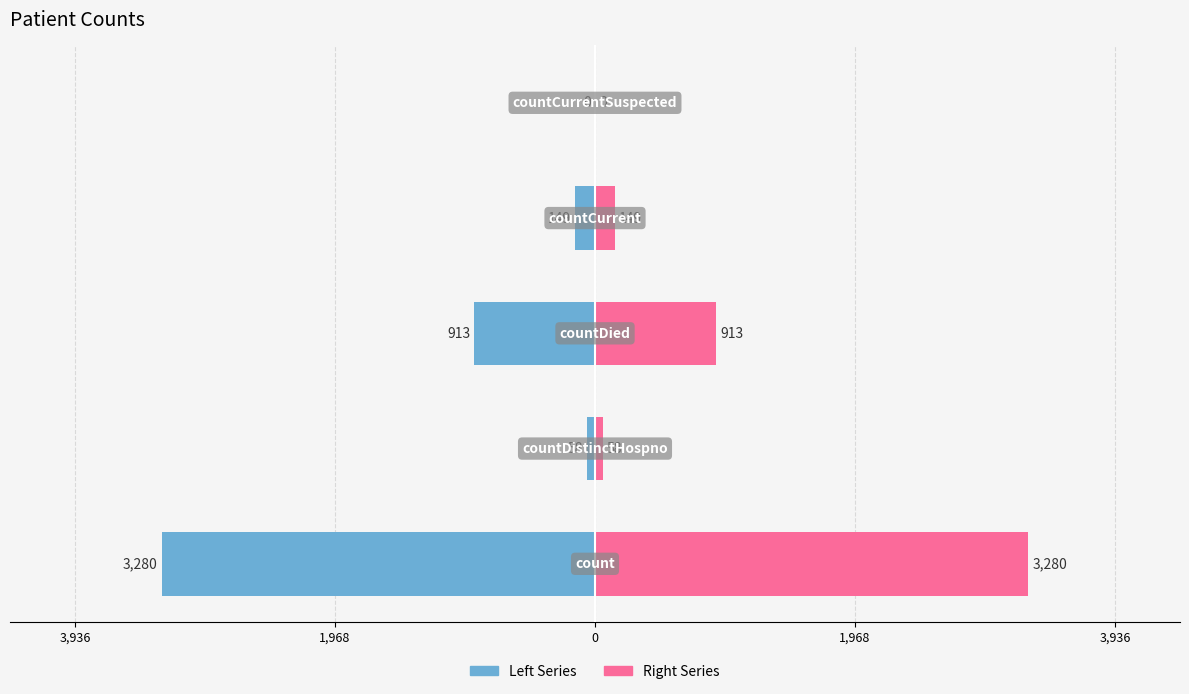

Reading left to right, transcribe all the data shown in this chart.

Values (left): 3,936=-3280	1,968=-58	0=-913	1,968=-149	3,936=0
Values (right): 3,936=3280	1,968=58	0=913	1,968=149	3,936=0